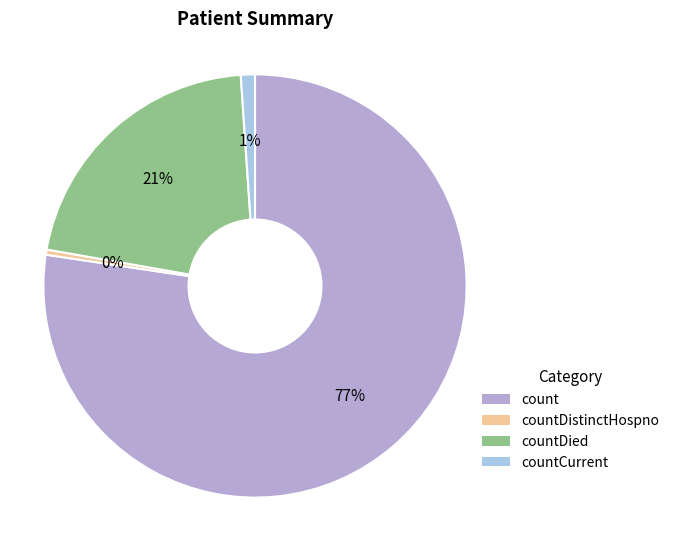

Which category has the biggest portion of the pie?

count